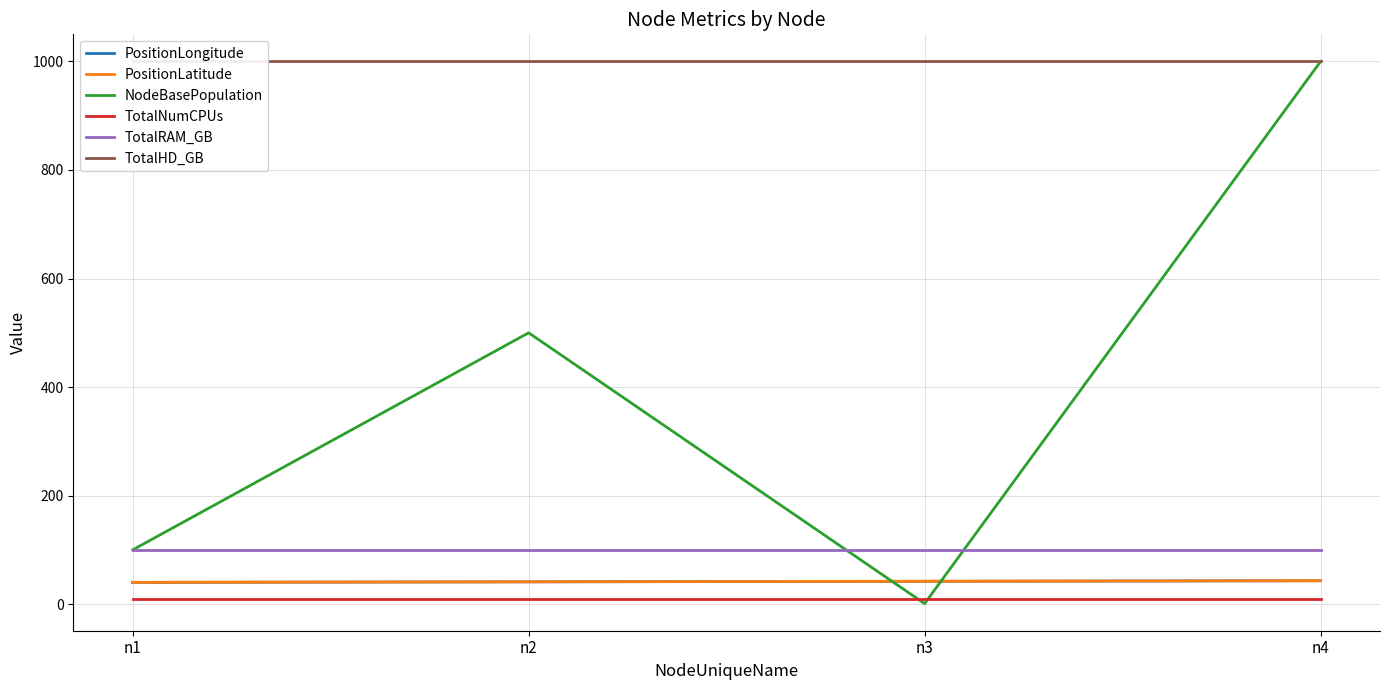

Which series has the largest range (max minus min)?

NodeBasePopulation